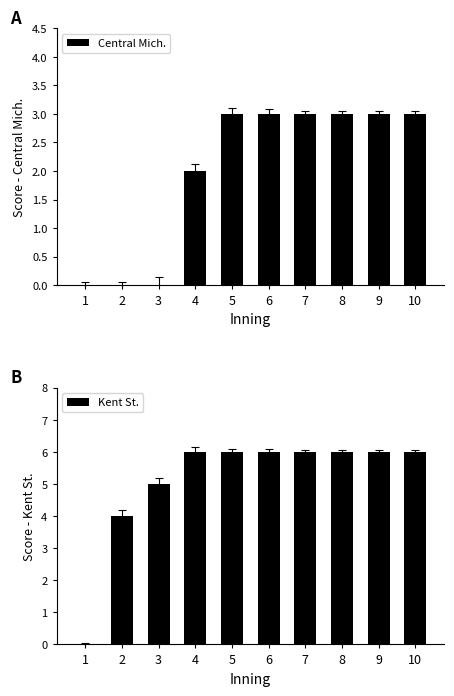

What are all the series names shown in the legend?

Central Mich., Kent St.